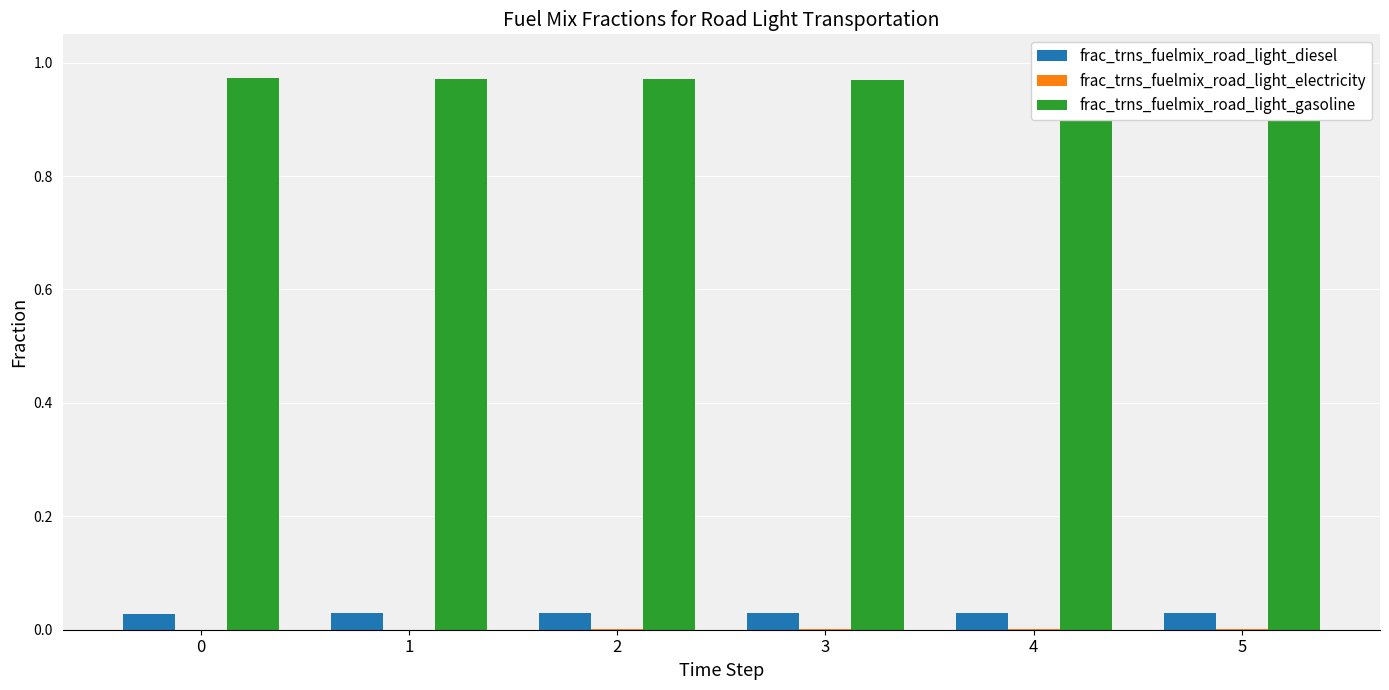

Rank the series at 2 from highest to lowest value.

frac_trns_fuelmix_road_light_gasoline, frac_trns_fuelmix_road_light_diesel, frac_trns_fuelmix_road_light_electricity